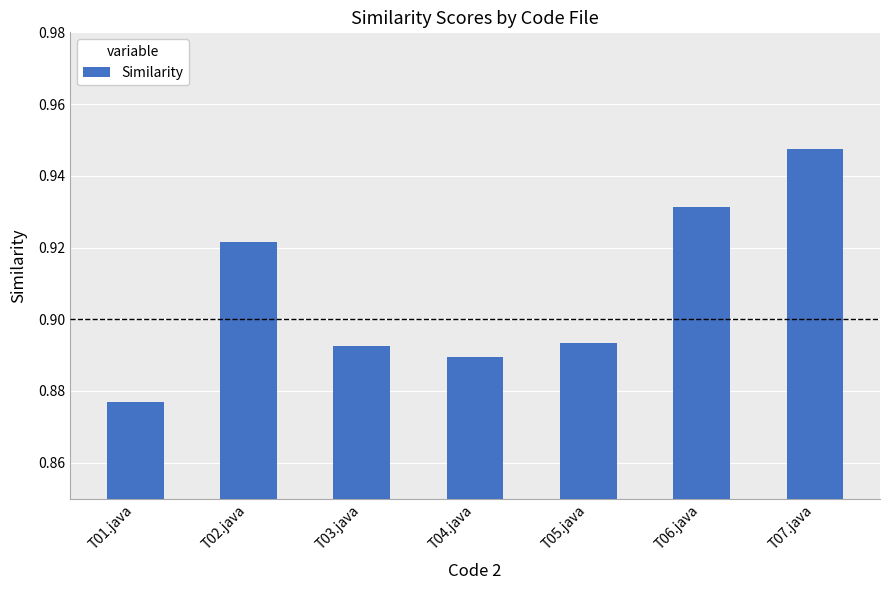

What is the difference between the maximum and second lowest values?

0.1